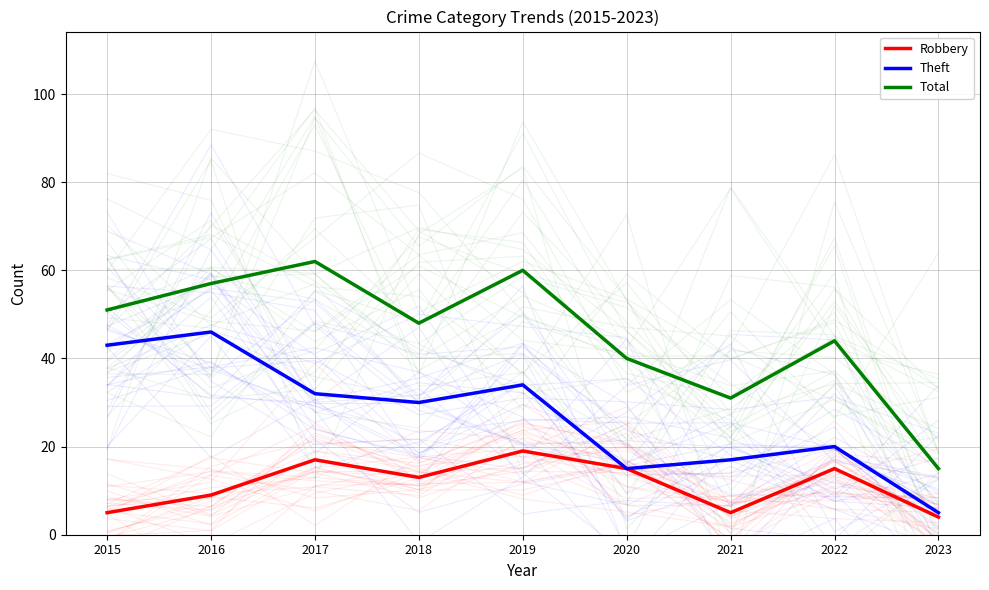

At which label does Robbery first exceed 13?

2017